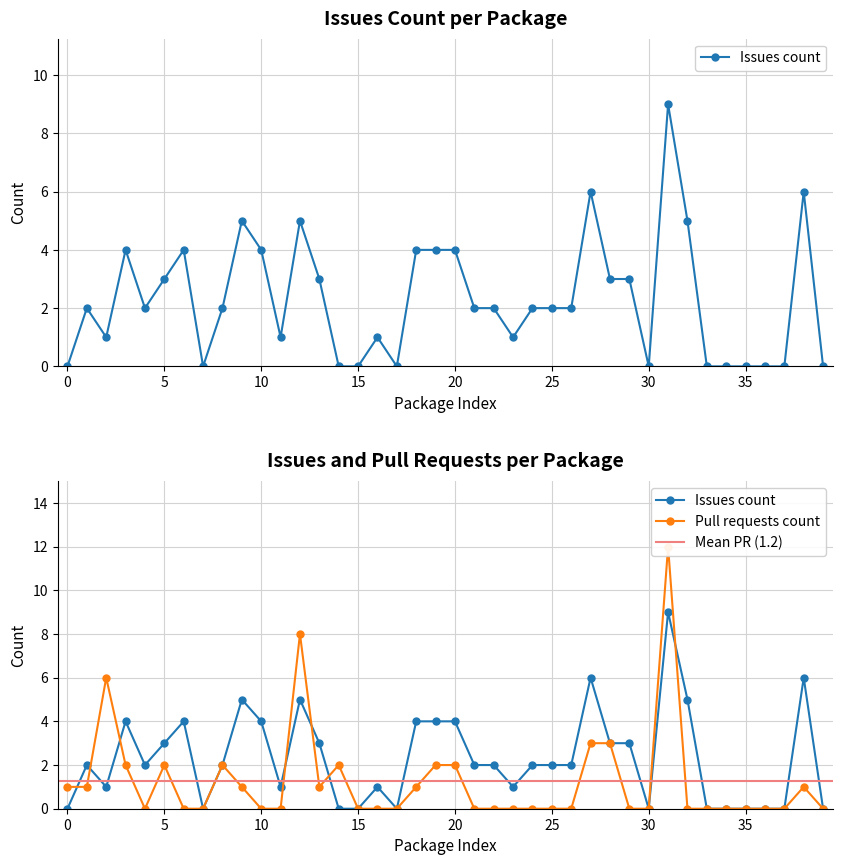

Which series has the largest total across all categories?

Issues count